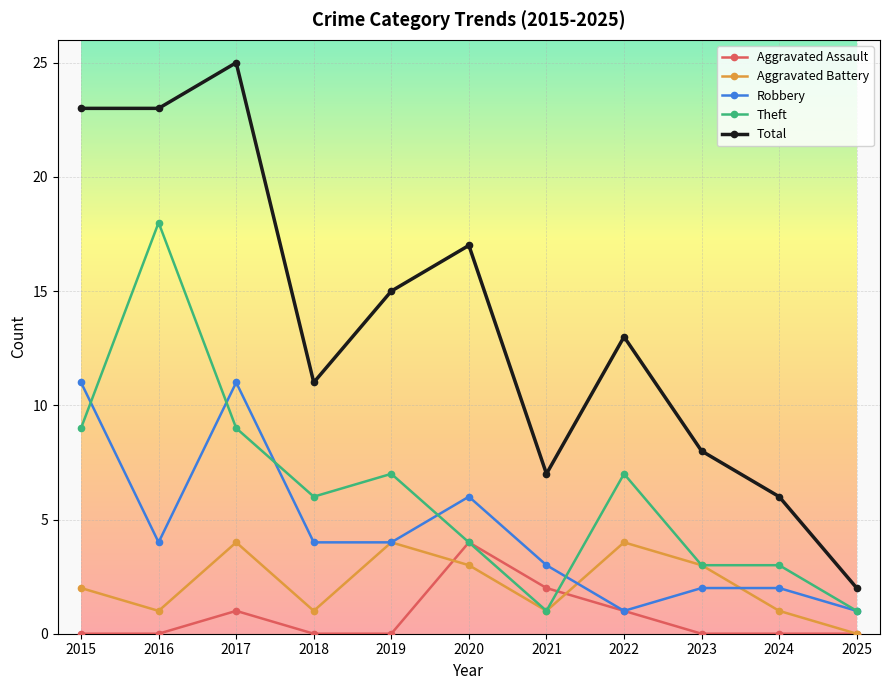

What is the value of the Total point at the 9th from the left?

8